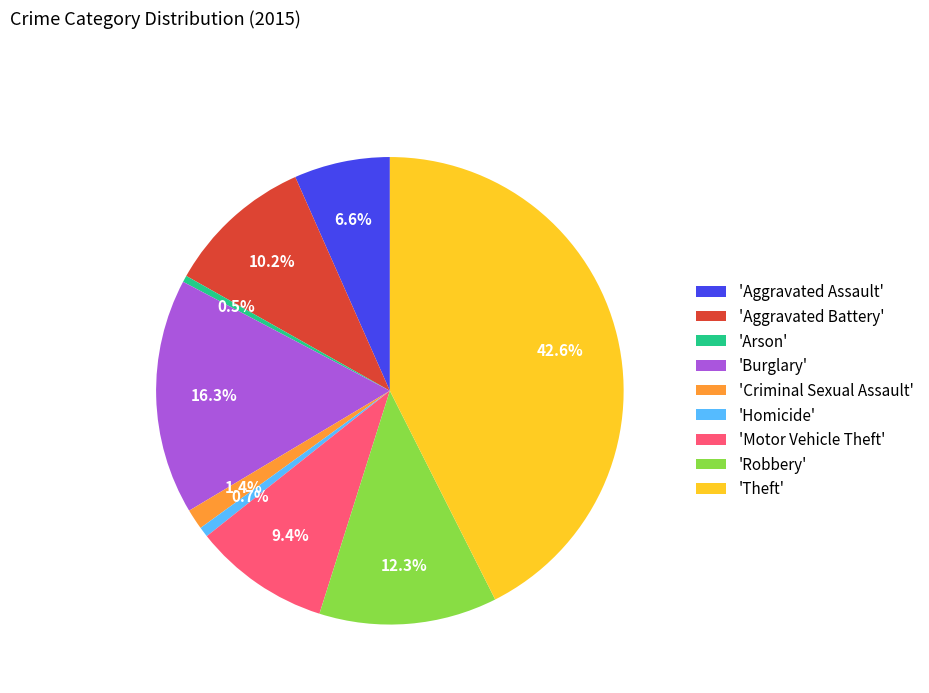

Count the number of slices in the pie.

9